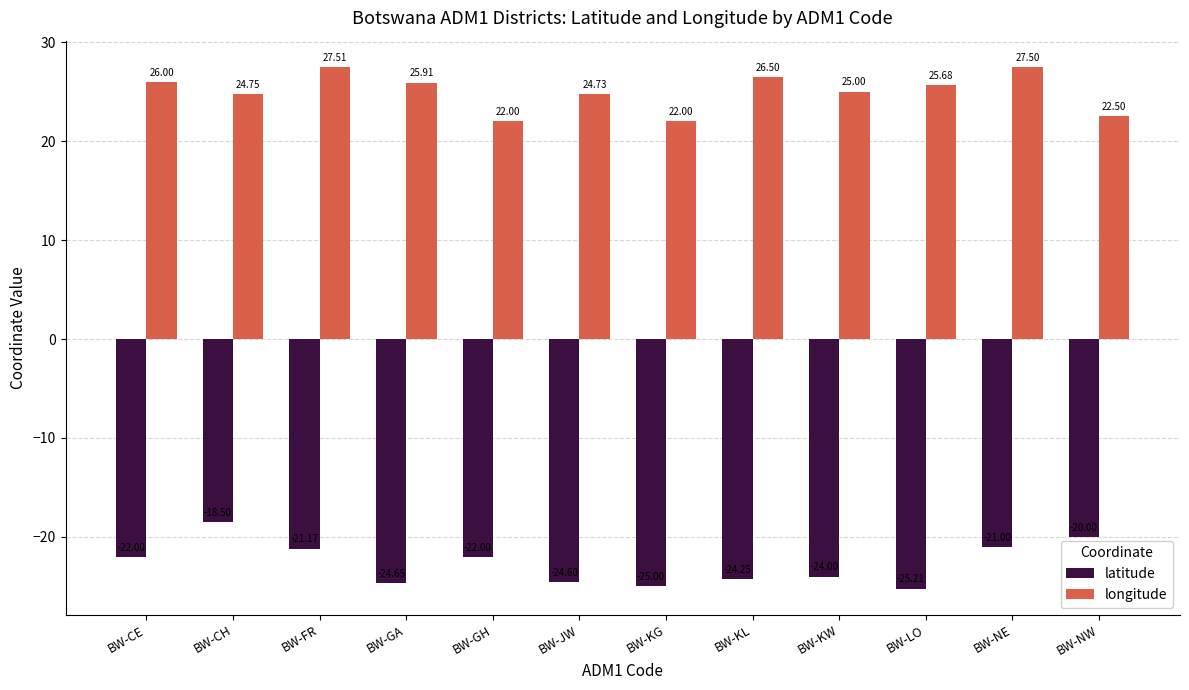

Reading left to right, extract all data points from this chart.

latitude: BW-CE=-22.0	BW-CH=-18.5	BW-FR=-21.2	BW-GA=-24.6	BW-GH=-22.0	BW-JW=-24.6	BW-KG=-25.0	BW-KL=-24.2	BW-KW=-24.0	BW-LO=-25.2	BW-NE=-21.0	BW-NW=-20.0
longitude: BW-CE=26.0	BW-CH=24.8	BW-FR=27.5	BW-GA=25.9	BW-GH=22.0	BW-JW=24.7	BW-KG=22.0	BW-KL=26.5	BW-KW=25.0	BW-LO=25.7	BW-NE=27.5	BW-NW=22.5